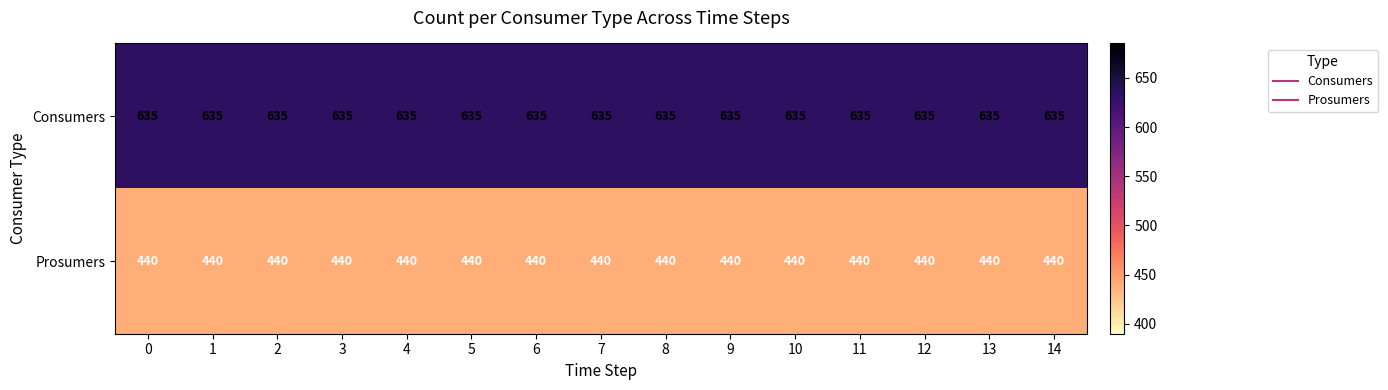

What is the average value of the Consumers series?

635